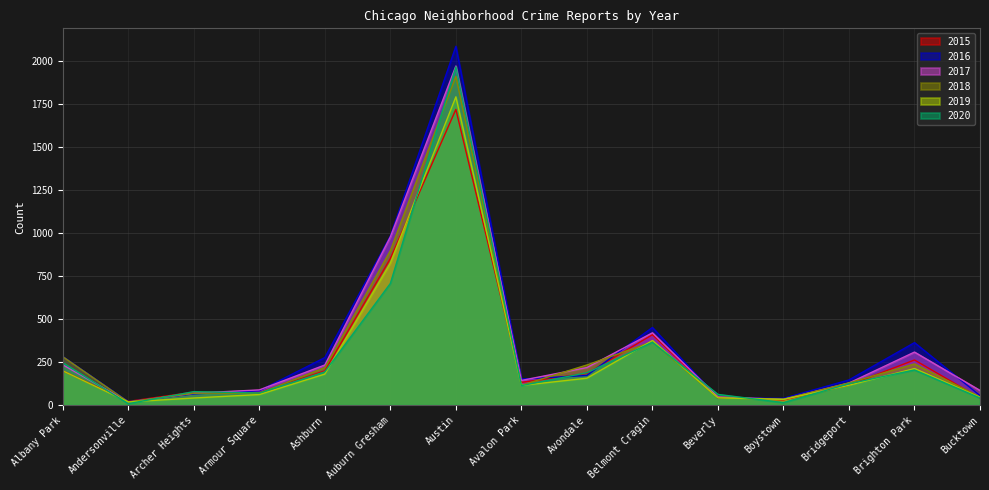

List the series in order of their peak value, lowest first.

2015, 2019, 2018, 2020, 2017, 2016